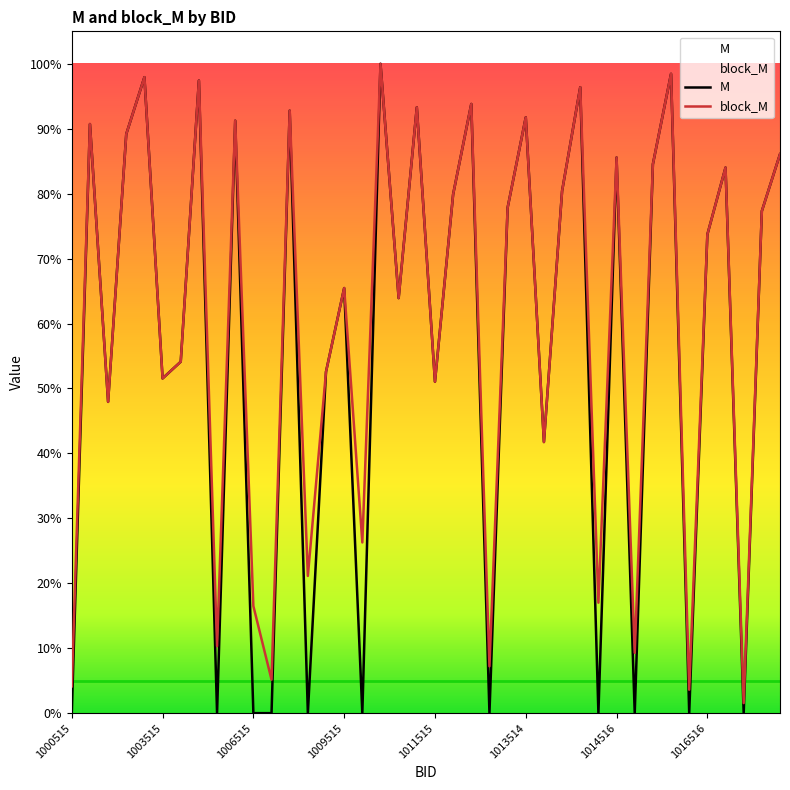

List the labels in order of M value, largest first.

1010514, 1016514, 1003514, 1005514, 1014514, 1012514, 1011514, 1008514, 1013514, 1006514, 1001514, 1002514, 1018514, 1014516, 1015516, 1017514, 1013516, 1011516, 1012516, 1017516, 1016516, 1009515, 1010515, 1004515, 1008516, 1003515, 1011515, 1001515, 1013515, 1000515, 1005515, 1006515, 1007515, 1008515, 1009516, 1012515, 1014515, 1015515, 1016515, 1017515